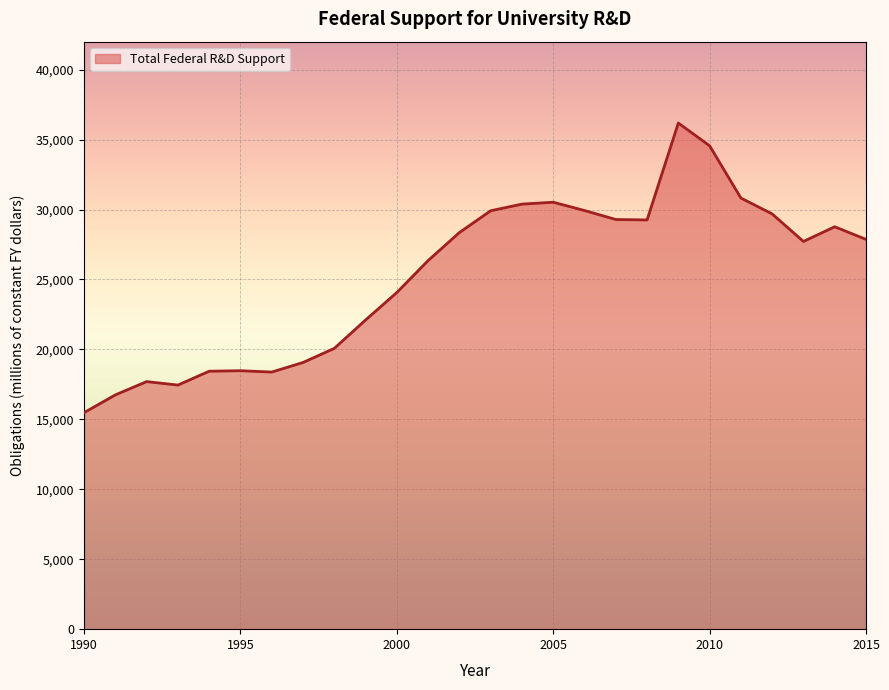

What is the maximum value shown in the chart?

36183.5